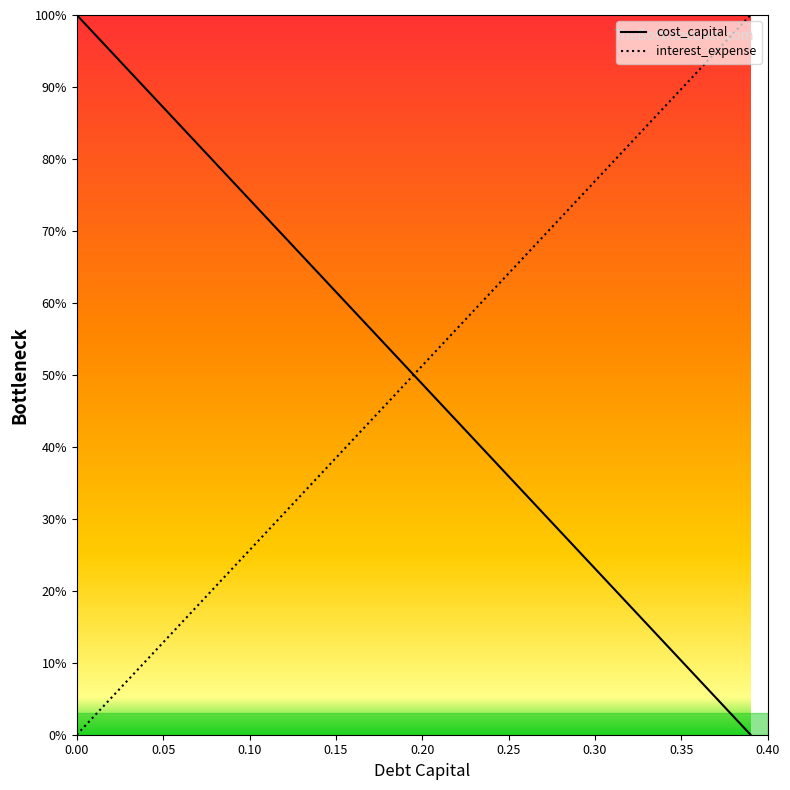

Reading right to left, what are all the values shown in this chart?

cost_capital: 0.0	0.0	0.1	0.1	0.1	0.1	0.2	0.2	0.2	0.2	0.3	0.3	0.3	0.3	0.4	0.4	0.4	0.4	0.5	0.5	0.5	0.5	0.6	0.6	0.6	0.6	0.7	0.7	0.7	0.7	0.8	0.8	0.8	0.8	0.9	0.9	0.9	0.9	1.0	1.0
interest_expense: 1.0	1.0	0.9	0.9	0.9	0.9	0.8	0.8	0.8	0.8	0.7	0.7	0.7	0.7	0.6	0.6	0.6	0.6	0.5	0.5	0.5	0.5	0.4	0.4	0.4	0.4	0.3	0.3	0.3	0.3	0.2	0.2	0.2	0.2	0.1	0.1	0.1	0.1	0.0	0.0